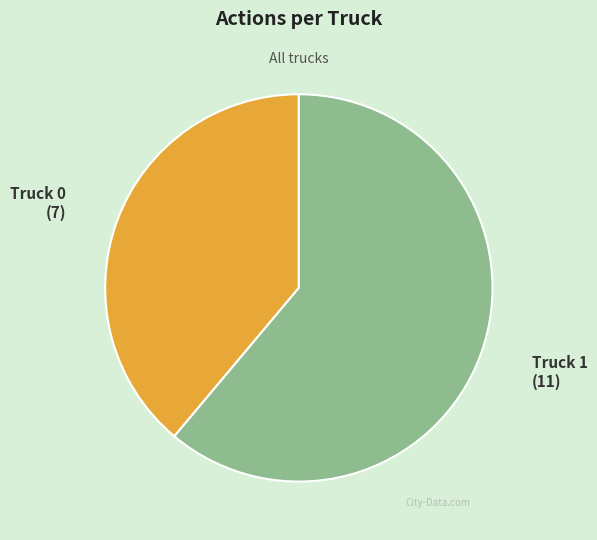

Rank the categories by value from highest to lowest.

Truck 1, Truck 0